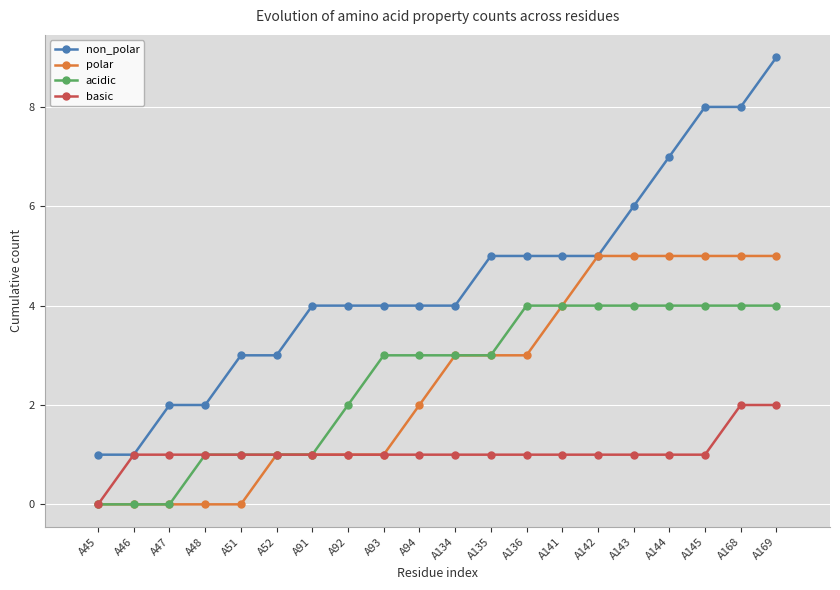

Rank the series by their maximum value, from highest to lowest.

non_polar, polar, acidic, basic